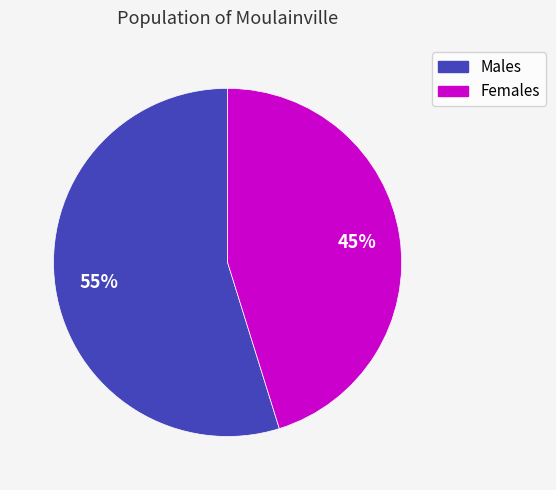

Is there a majority slice in this chart?

Yes